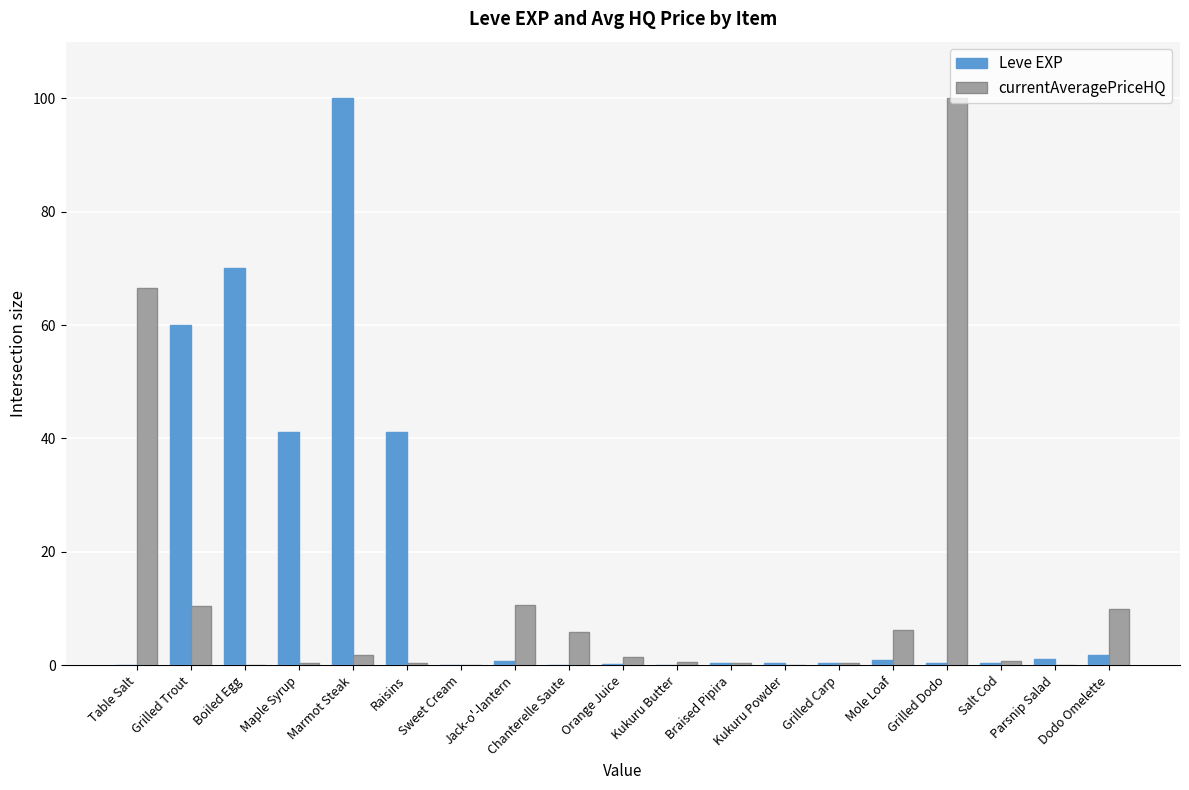

What are all the series names shown in the legend?

Leve EXP, currentAveragePriceHQ